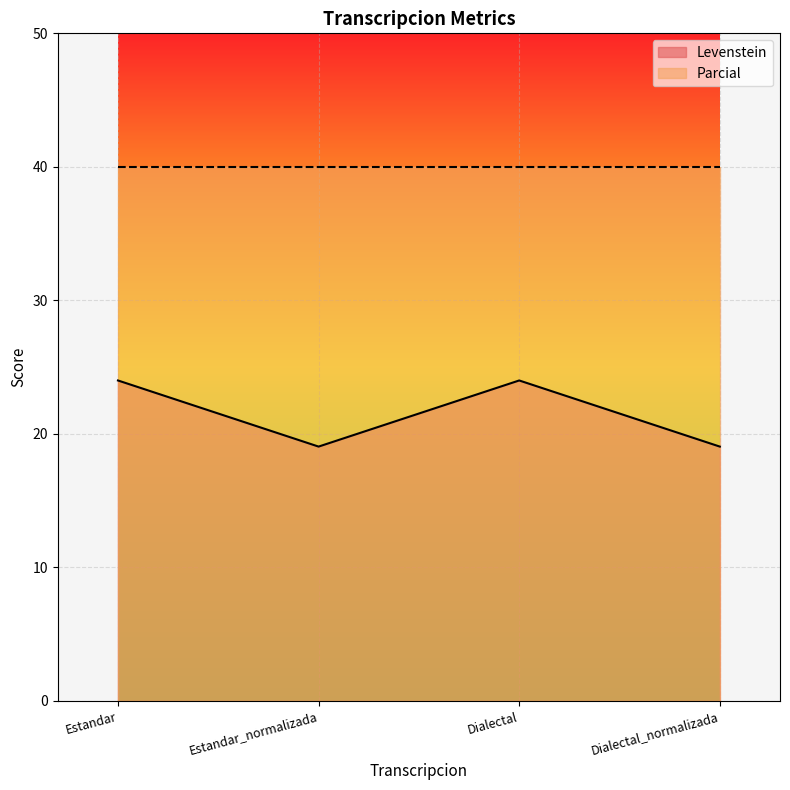

Reading left to right, transcribe all the data shown in this chart.

24.0	19.0	24.0	19.0